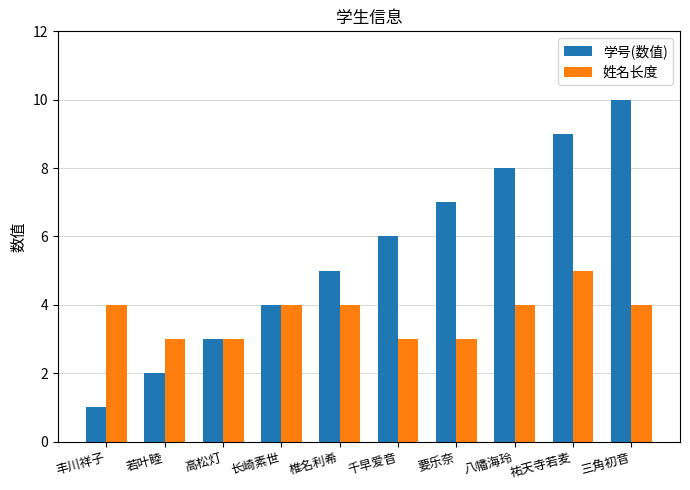

Read the 学号(数值) value at 若叶睦.

2